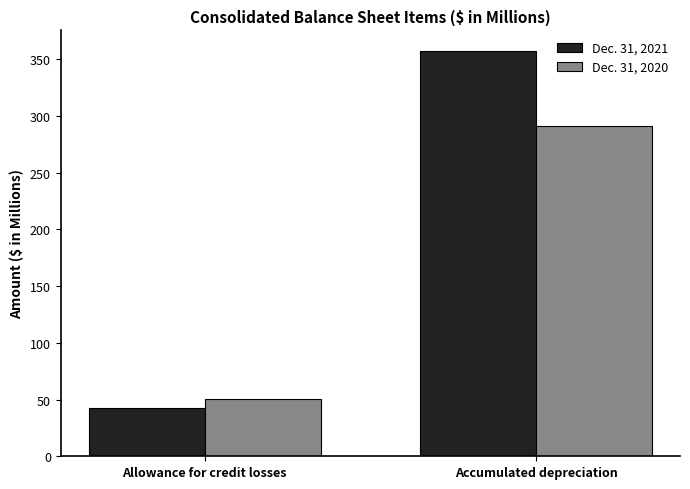

The value of Dec. 31, 2020 at Allowance for credit losses is 70.3. True or false?

False